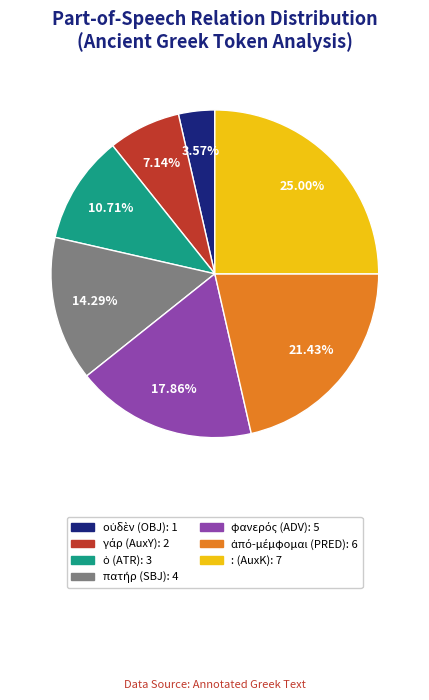

Which category has the biggest portion of the pie?

: (AuxK)